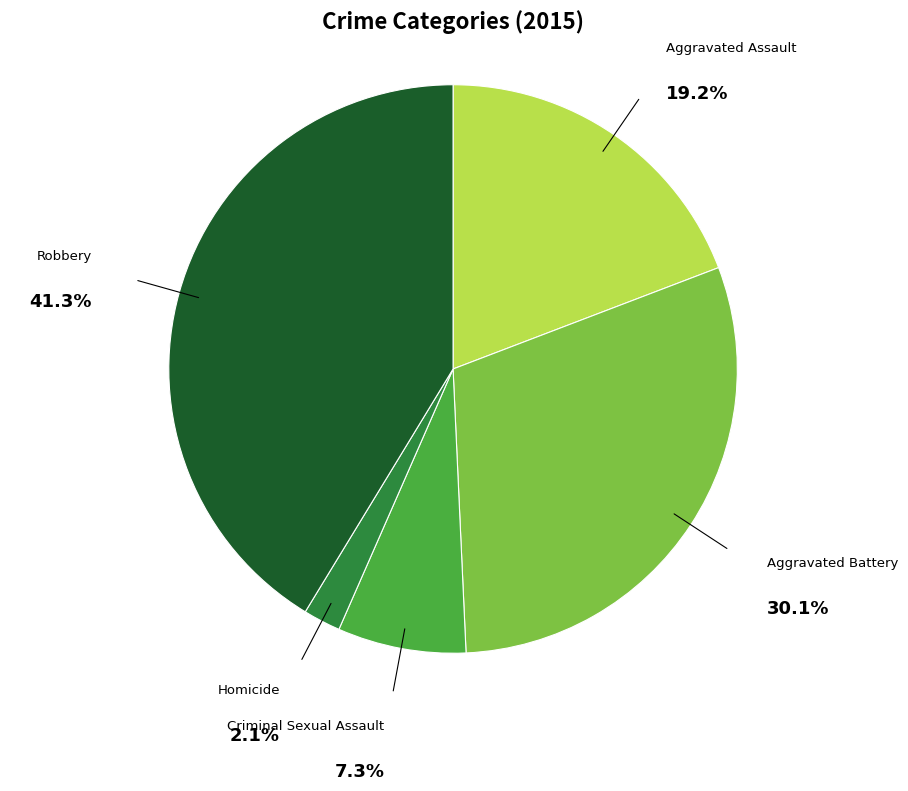

To the nearest percent, what is the combined percentage of Aggravated Battery and Robbery?

71%